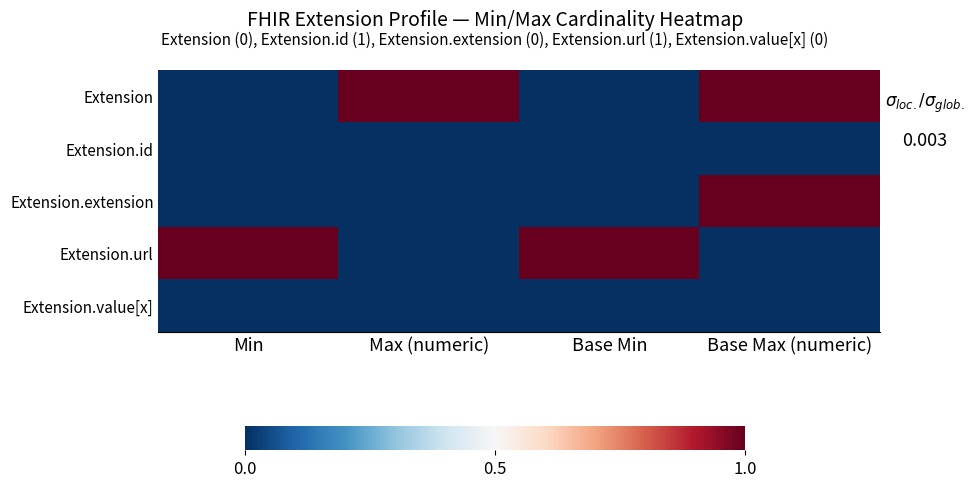

Reading left to right, list all the values displayed in this chart.

Extension: Min=0.0	Max (numeric)=1.0	Base Min=0.0	Base Max (numeric)=1.0
Extension.id: Min=0.0	Max (numeric)=0.0	Base Min=0.0	Base Max (numeric)=0.0
Extension.extension: Min=0.0	Max (numeric)=0.0	Base Min=0.0	Base Max (numeric)=1.0
Extension.url: Min=1.0	Max (numeric)=0.0	Base Min=1.0	Base Max (numeric)=0.0
Extension.value[x]: Min=0.0	Max (numeric)=0.0	Base Min=0.0	Base Max (numeric)=0.0